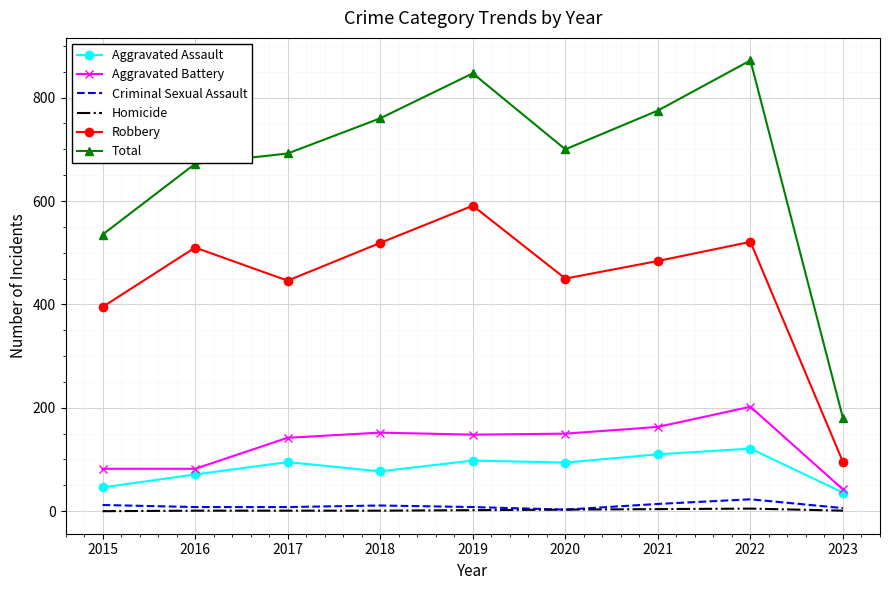

Which series has the largest total across all categories?

Total